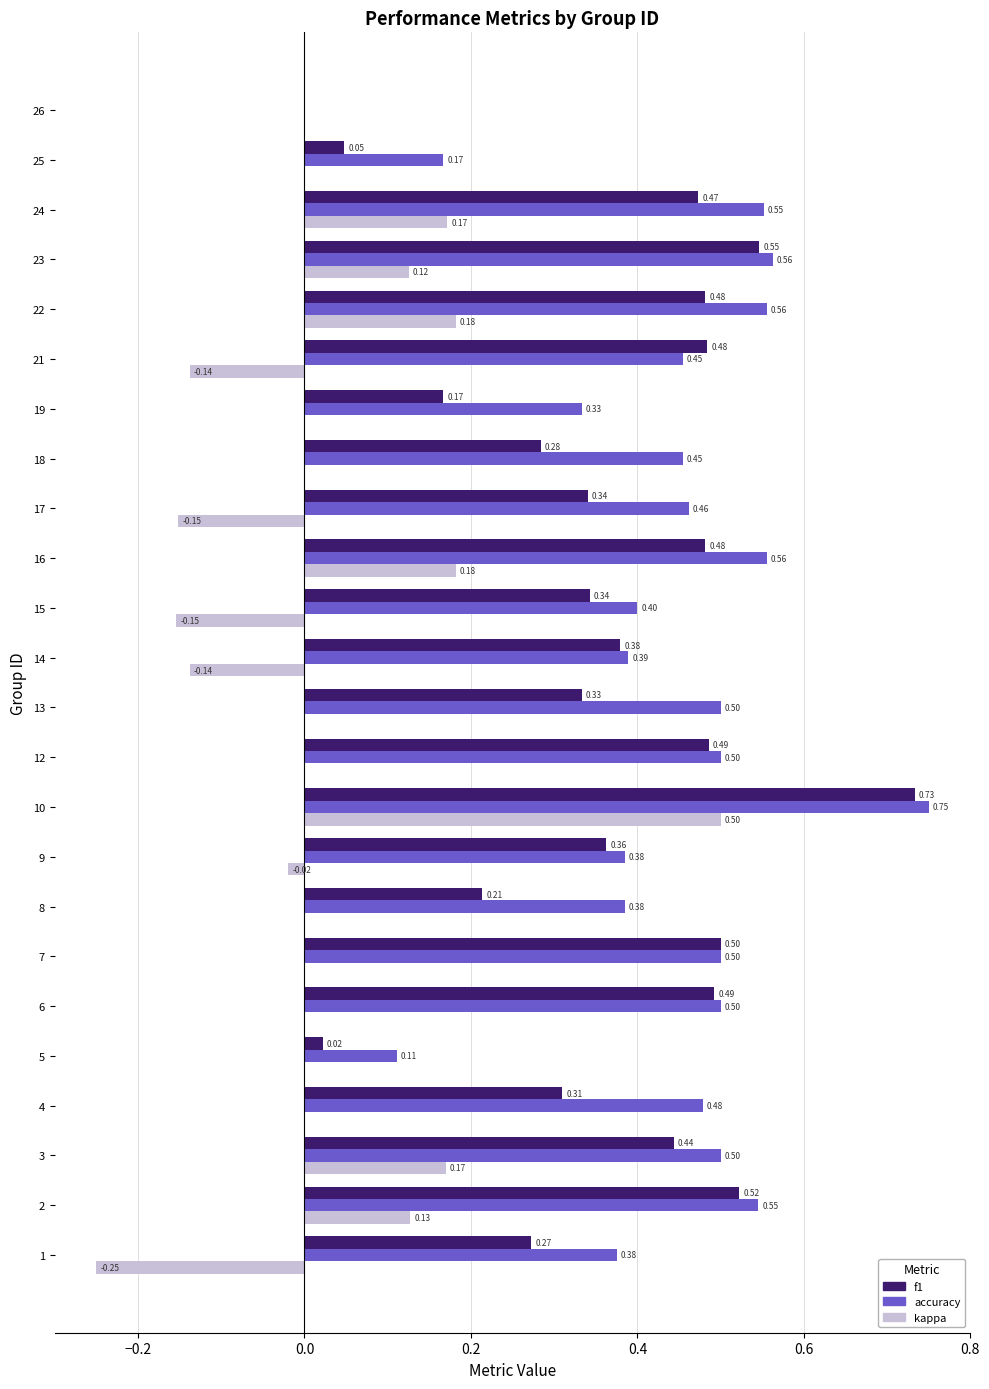

What is the sum of the kappa values at 14 and 17?

-0.3